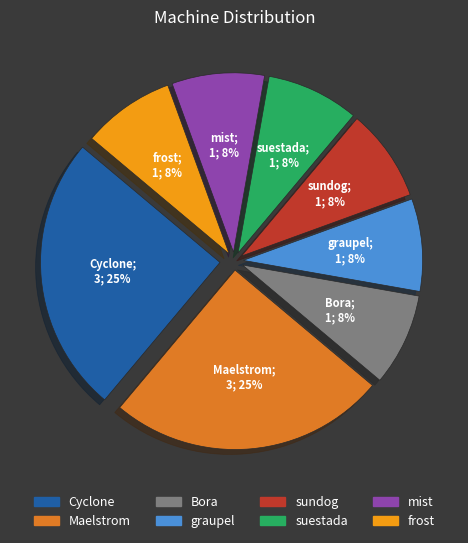

Is it true that Maelstrom is 25% of the pie?

True